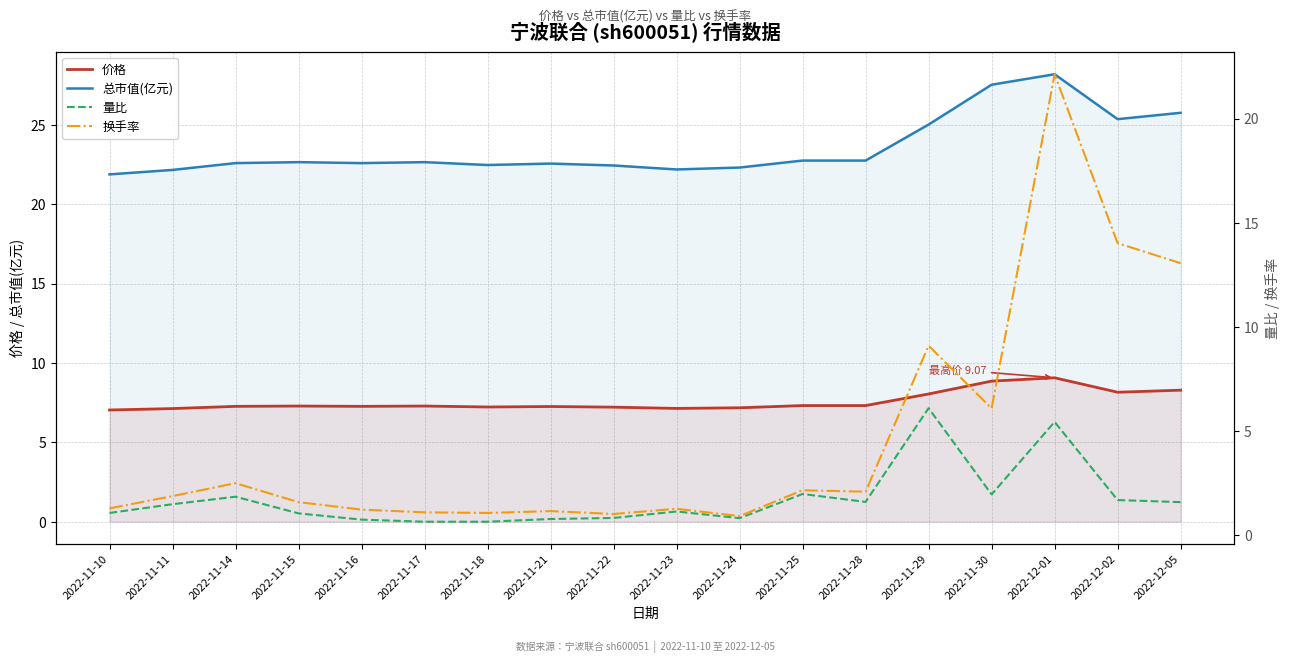

At which category does 价格 reach its first local peak?

2022-11-15